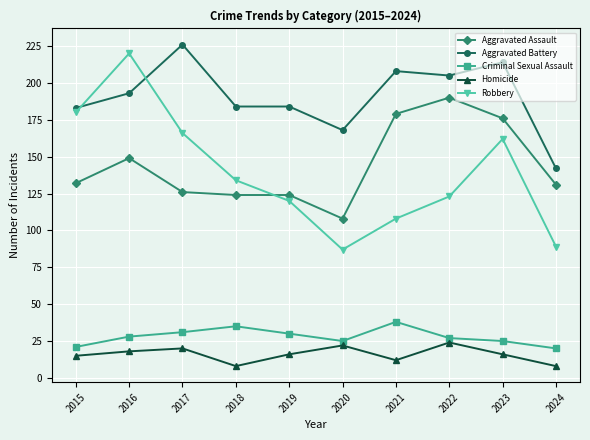

What value does the Aggravated Assault series have at 2020, to the nearest 5?

110